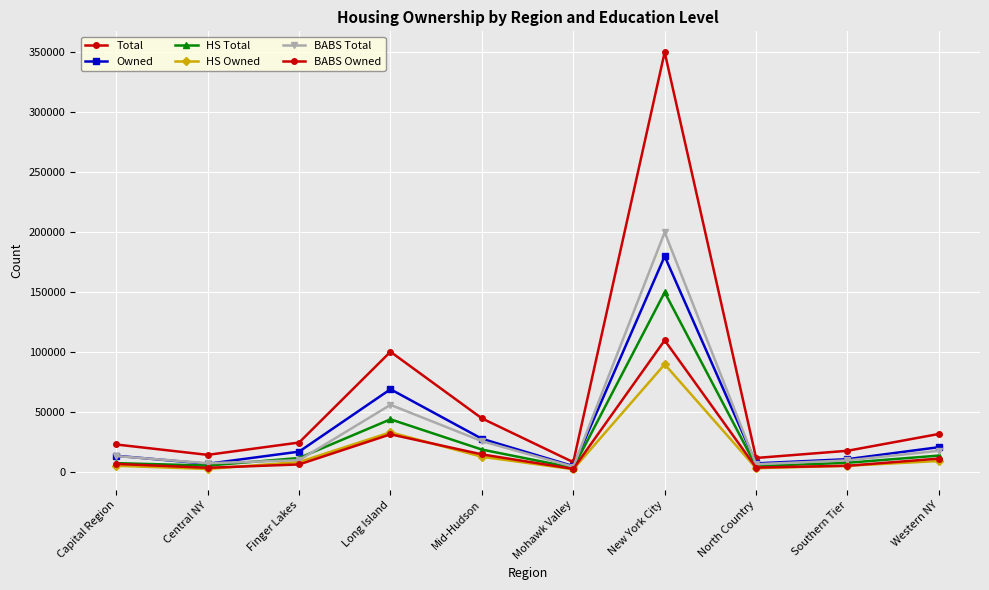

True or false: Total has more than 2 points higher than both neighbors.

False